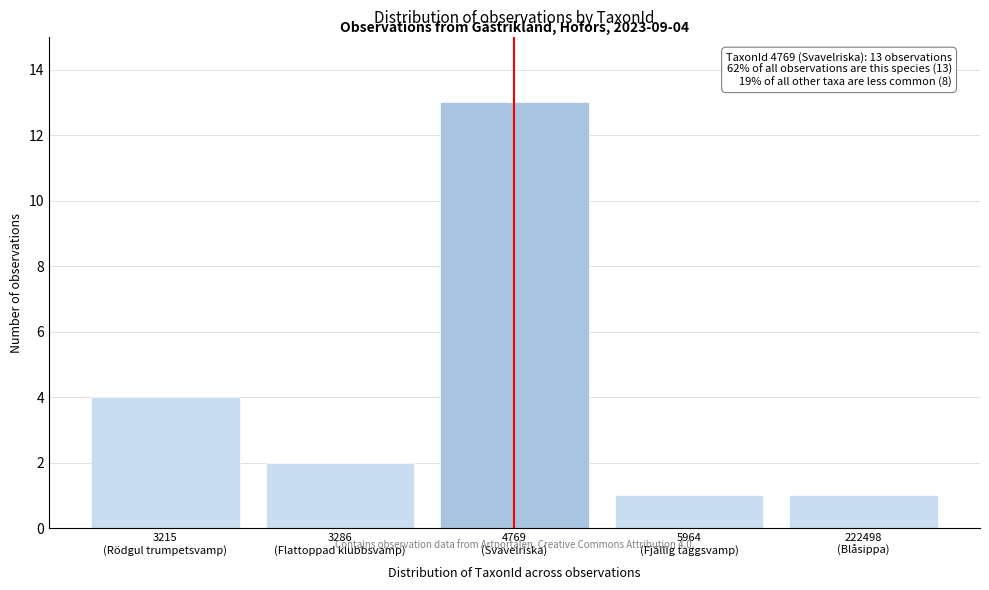

Reading right to left, what are all the values shown in this chart?

1	1	13	2	4